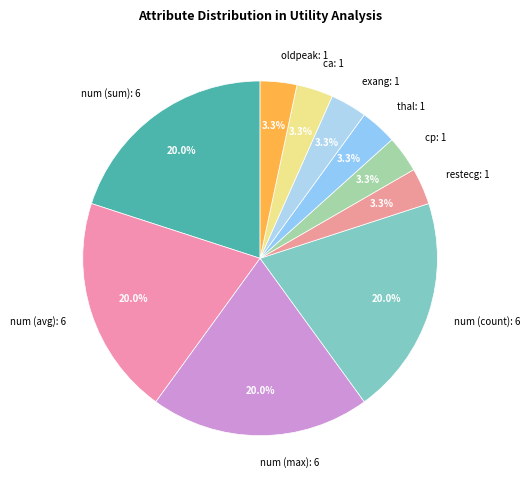

What portion of the pie excludes restecg: 1?

96.7%